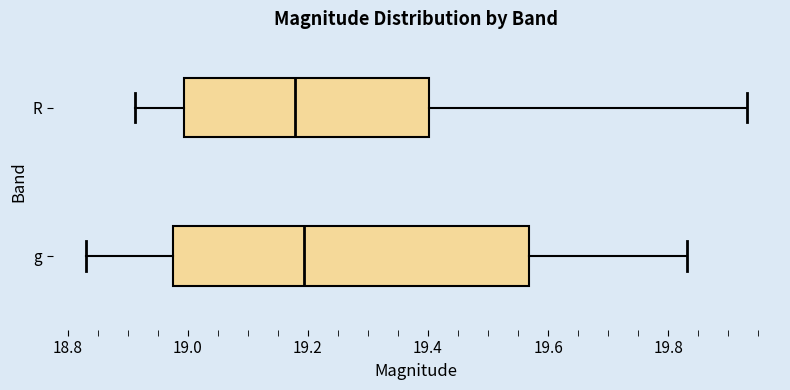

Comparing the boxes themselves (not the whiskers), which one is the widest?

g